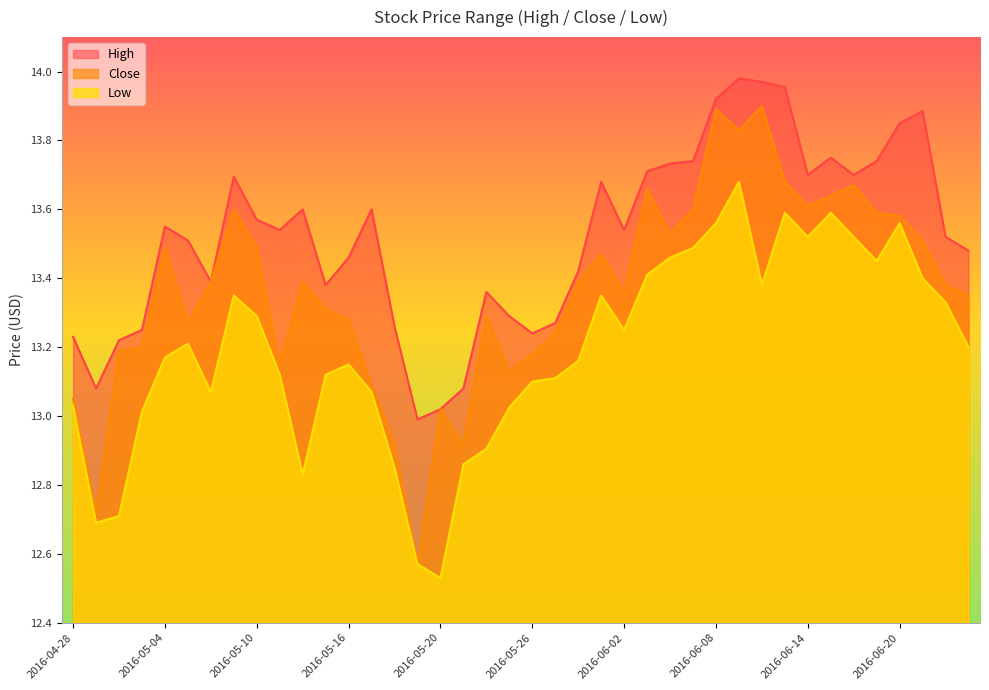

At which label is Close closest to 13?

2016-05-20